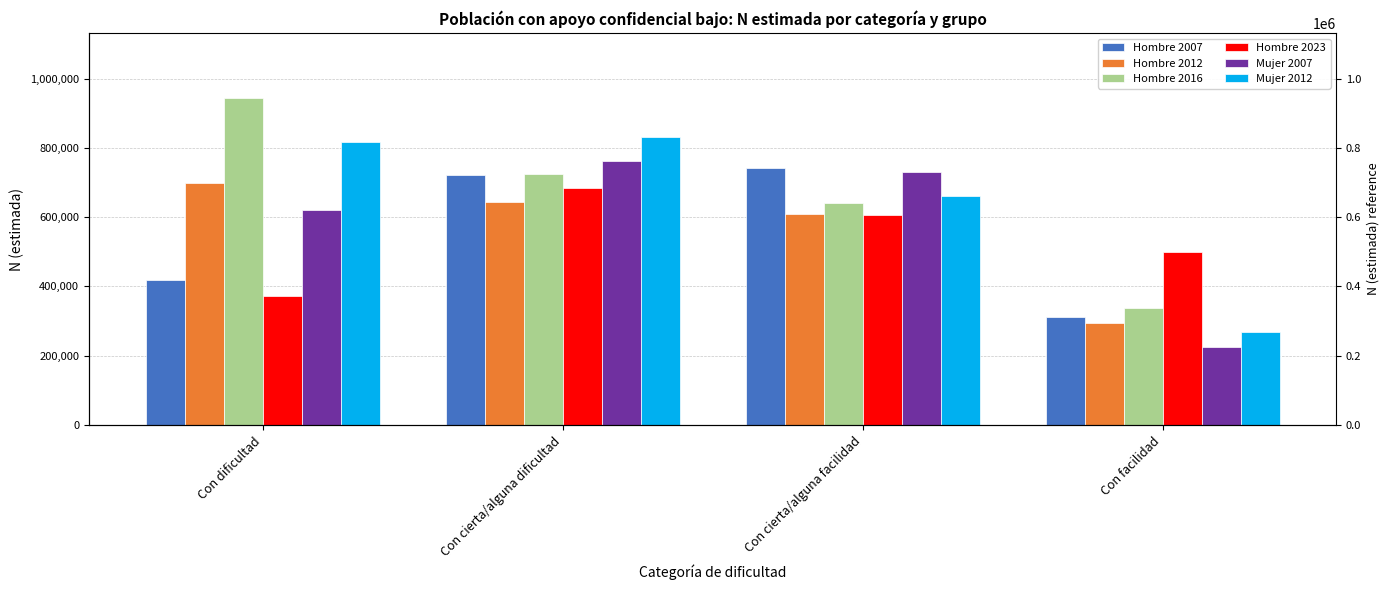

Rank the categories by Hombre 2007 value from highest to lowest.

Con cierta/alguna facilidad, Con cierta/alguna dificultad, Con dificultad, Con facilidad